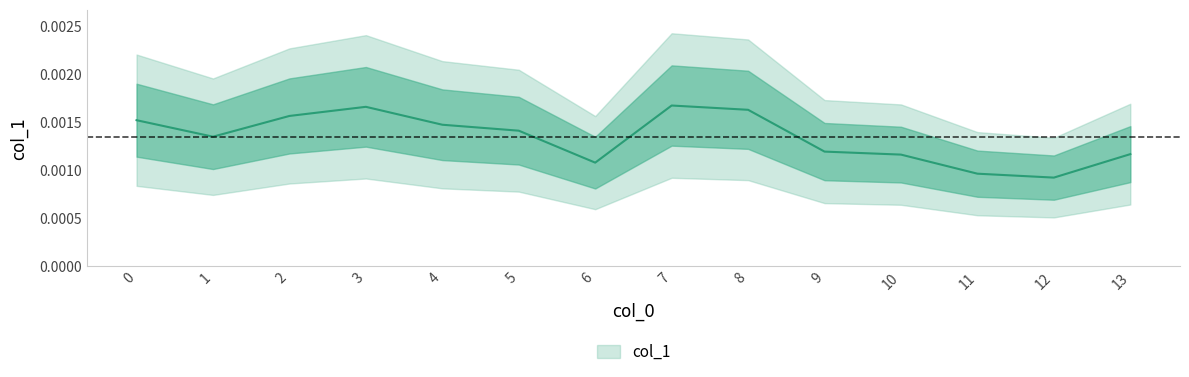

Which category has the highest value across all series?

7